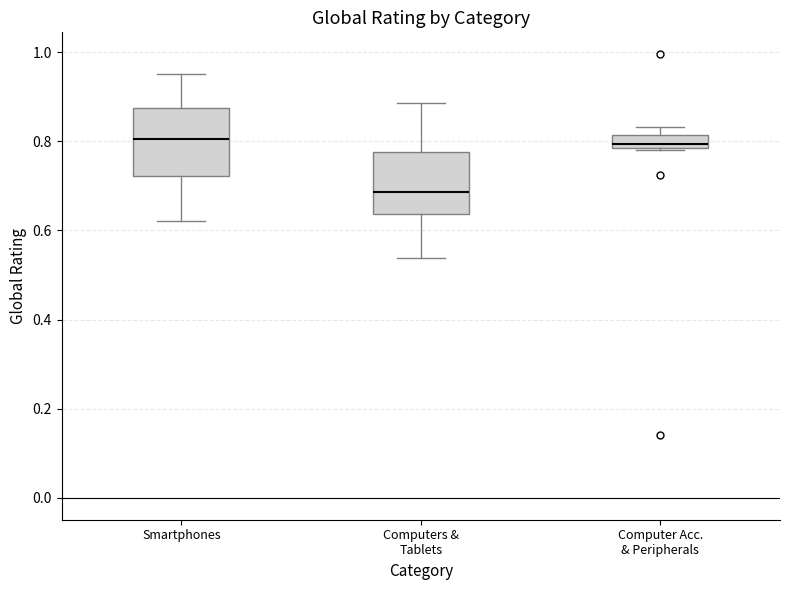

Which box's median line is the lowest?

Computers & Tablets